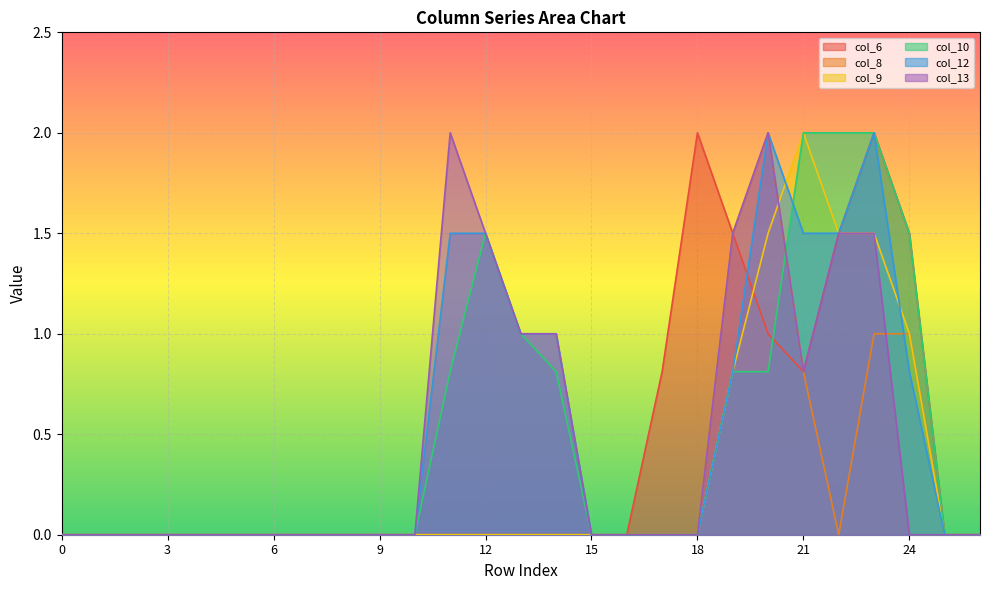

Reading left to right, list all the values displayed in this chart.

col_6: 0.0	0.0	0.0	0.0	0.0	0.0	0.0	0.0	0.0	0.0	0.0	0.0	0.0	0.0	0.0	0.0	0.0	0.8	2.0	1.5	1.0	0.8	1.5	2.0	1.5	0.0	0.0
col_8: 0.0	0.0	0.0	0.0	0.0	0.0	0.0	0.0	0.0	0.0	0.0	0.0	0.0	0.0	0.0	0.0	0.0	0.0	0.0	1.5	2.0	0.8	0.0	1.0	1.0	0.0	0.0
col_9: 0.0	0.0	0.0	0.0	0.0	0.0	0.0	0.0	0.0	0.0	0.0	0.0	0.0	0.0	0.0	0.0	0.0	0.0	0.0	0.8	1.5	2.0	1.5	1.5	1.0	0.0	0.0
col_10: 0.0	0.0	0.0	0.0	0.0	0.0	0.0	0.0	0.0	0.0	0.0	0.8	1.5	1.0	0.8	0.0	0.0	0.0	0.0	0.8	0.8	2.0	2.0	2.0	1.5	0.0	0.0
col_12: 0.0	0.0	0.0	0.0	0.0	0.0	0.0	0.0	0.0	0.0	0.0	1.5	1.5	1.0	1.0	0.0	0.0	0.0	0.0	0.8	2.0	1.5	1.5	2.0	0.8	0.0	0.0
col_13: 0.0	0.0	0.0	0.0	0.0	0.0	0.0	0.0	0.0	0.0	0.0	2.0	1.5	1.0	1.0	0.0	0.0	0.0	0.0	1.5	2.0	0.8	1.5	1.5	0.0	0.0	0.0